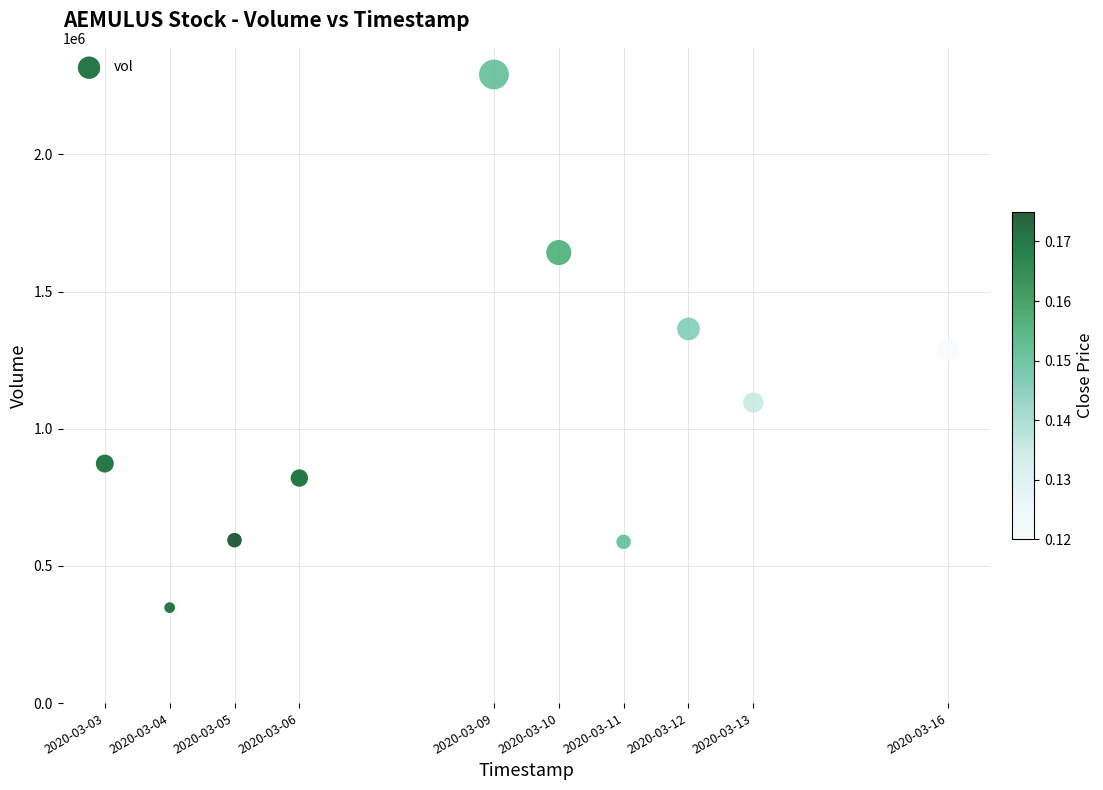

What is the average X value?

1583703360